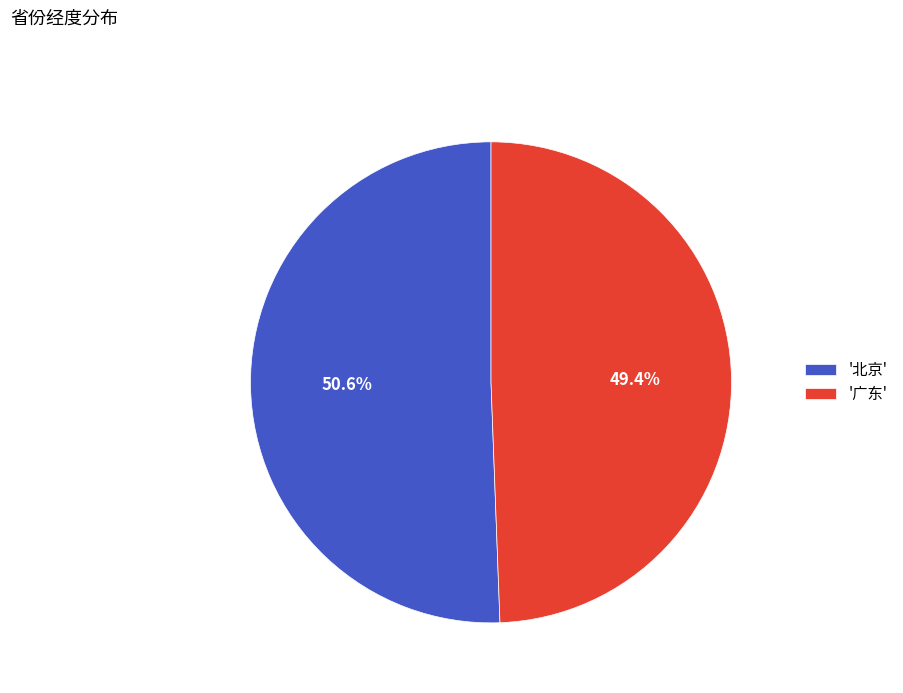

Is there any slice that represents more than half of the pie?

Yes